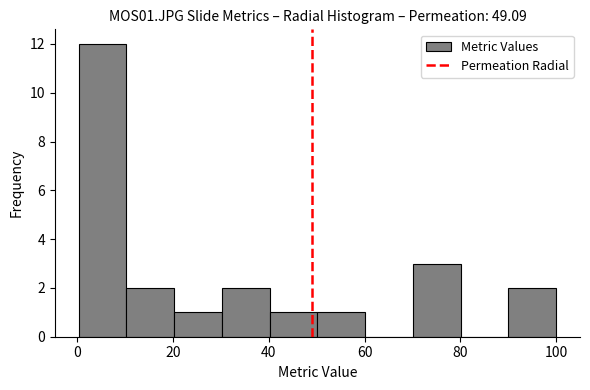

How tall is the bar that spans 10 to 20 on the x-axis? Neither the bar edges nor the heights are printed on the chart, so give them approximately, as read against the axes.

2